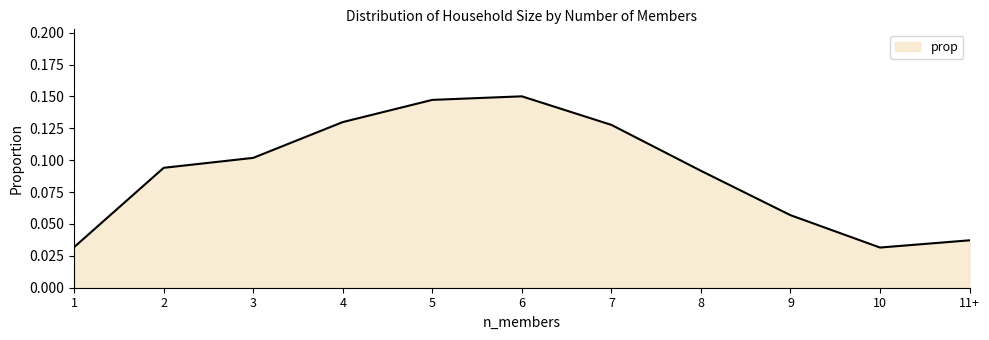

The value at 2 is 0.1. True or false?

True